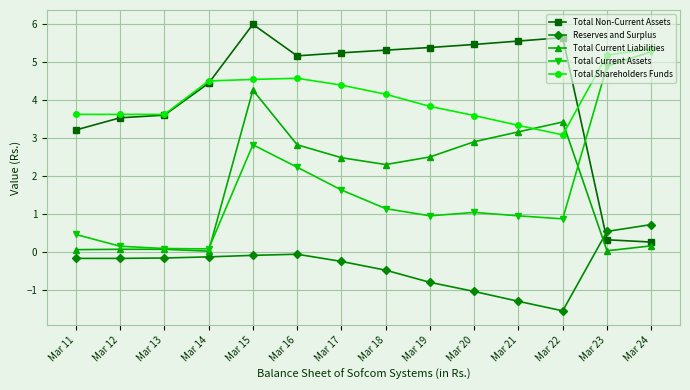

True or false: Total Non-Current Assets has more than 1 points higher than both neighbors.

True